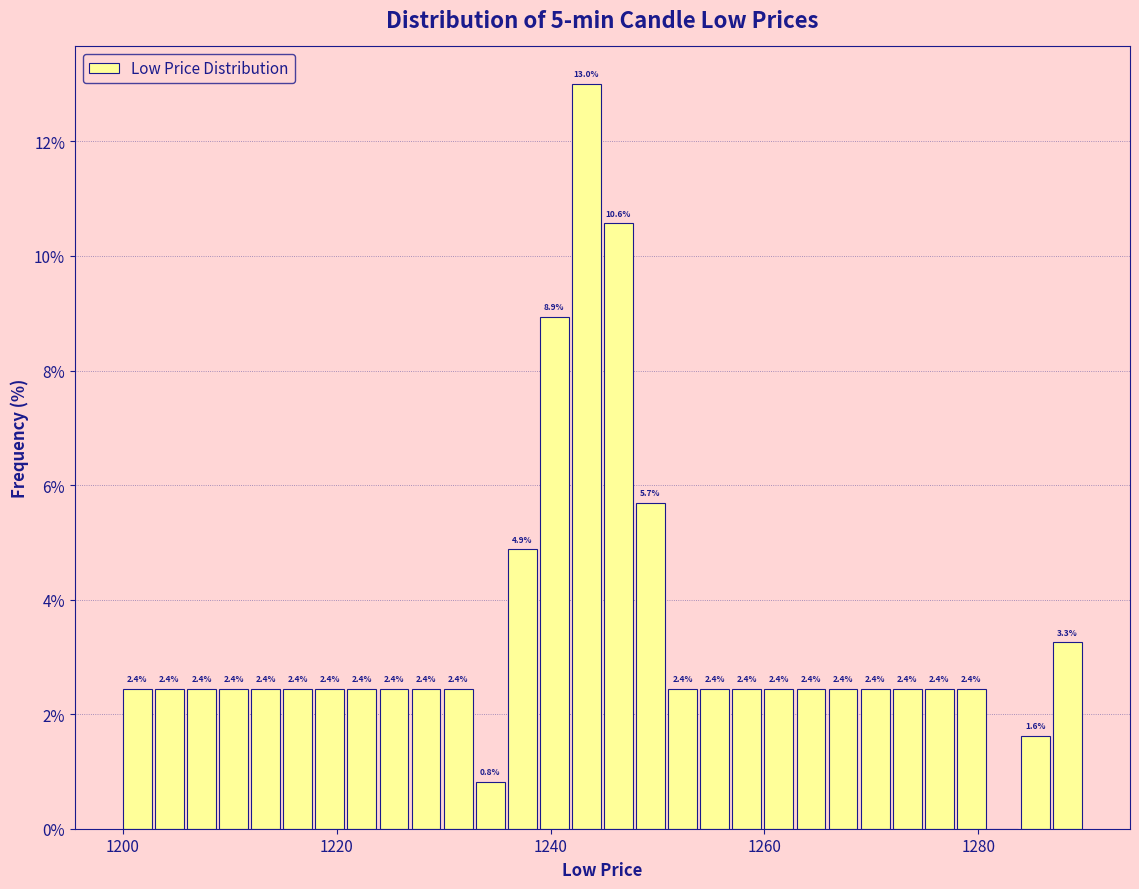

Around what value on the x-axis is the tallest bar? Give the approximate position of its centre, as read against the axis.

1244